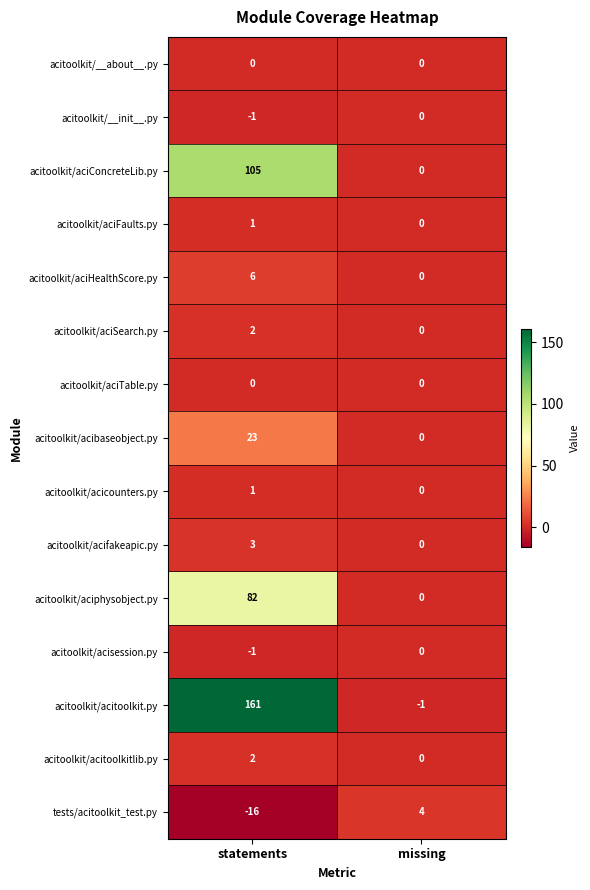

Reading left to right, extract all data points from this chart.

acitoolkit/__about__.py: 0	0
acitoolkit/__init__.py: -1	0
acitoolkit/aciConcreteLib.py: 105	0
acitoolkit/aciFaults.py: 1	0
acitoolkit/aciHealthScore.py: 6	0
acitoolkit/aciSearch.py: 2	0
acitoolkit/aciTable.py: 0	0
acitoolkit/acibaseobject.py: 23	0
acitoolkit/acicounters.py: 1	0
acitoolkit/acifakeapic.py: 3	0
acitoolkit/aciphysobject.py: 82	0
acitoolkit/acisession.py: -1	0
acitoolkit/acitoolkit.py: 161	-1
acitoolkit/acitoolkitlib.py: 2	0
tests/acitoolkit_test.py: -16	4